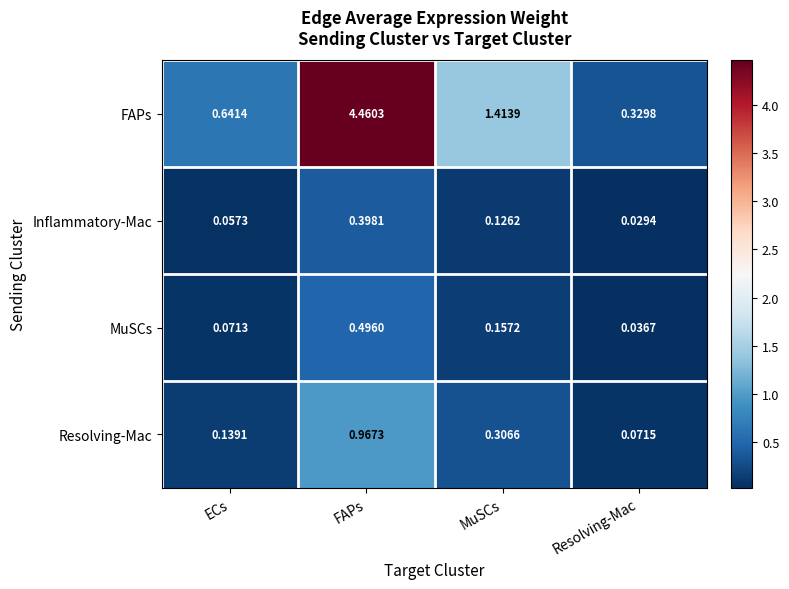

Count the number of data series in this chart.

4